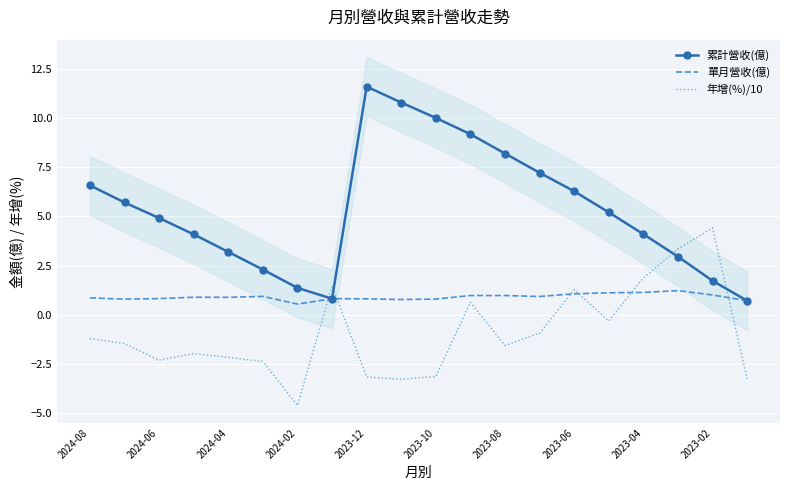

What is the minimum value for 累計營收(億)?

0.7